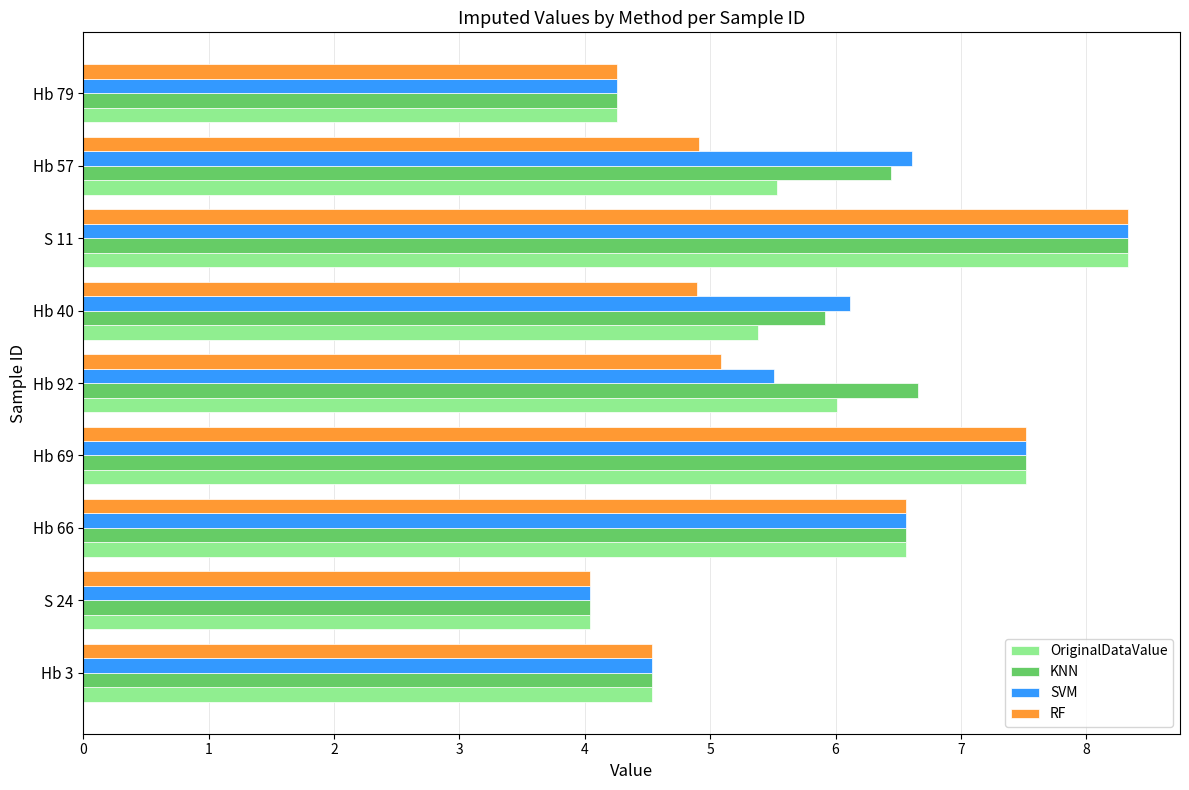

What is the difference between the maximum and minimum values in the SVM series?

4.3